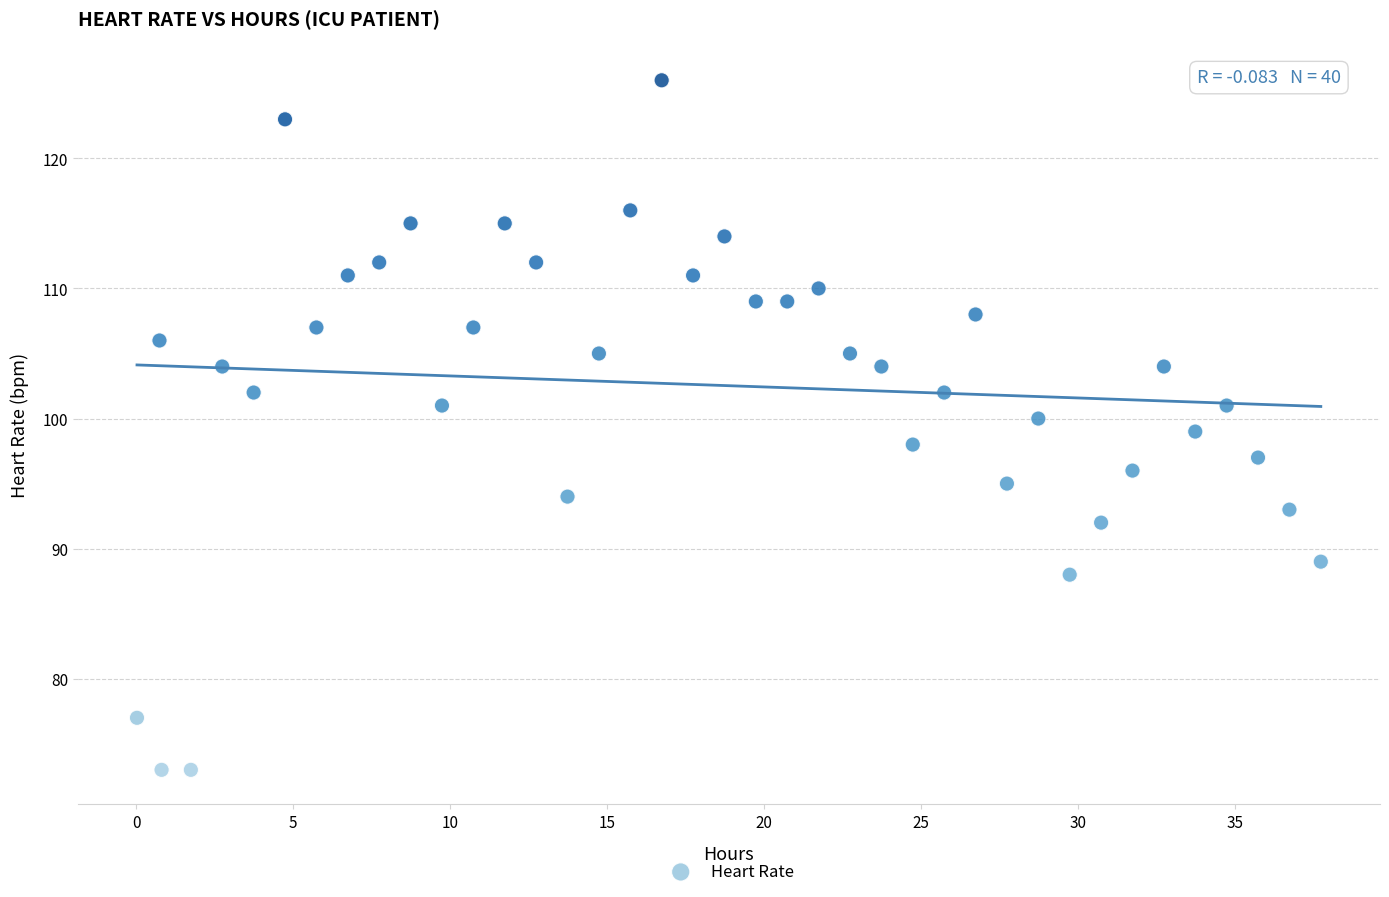

What is the range of Y values (max minus min)?

53